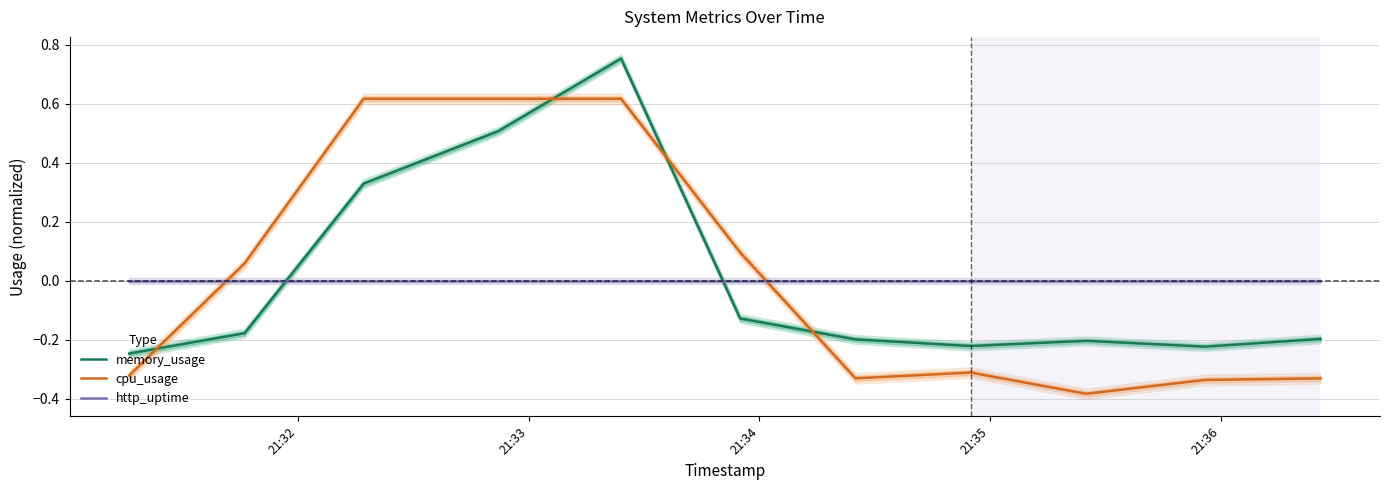

True or false: memory_usage and cpu_usage cross at least once.

True